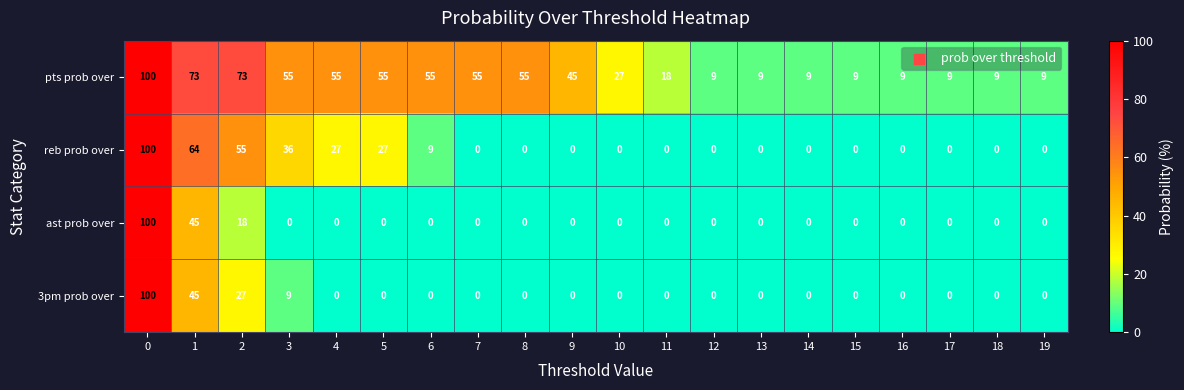

What is the sum of all 3pm prob over values?

181